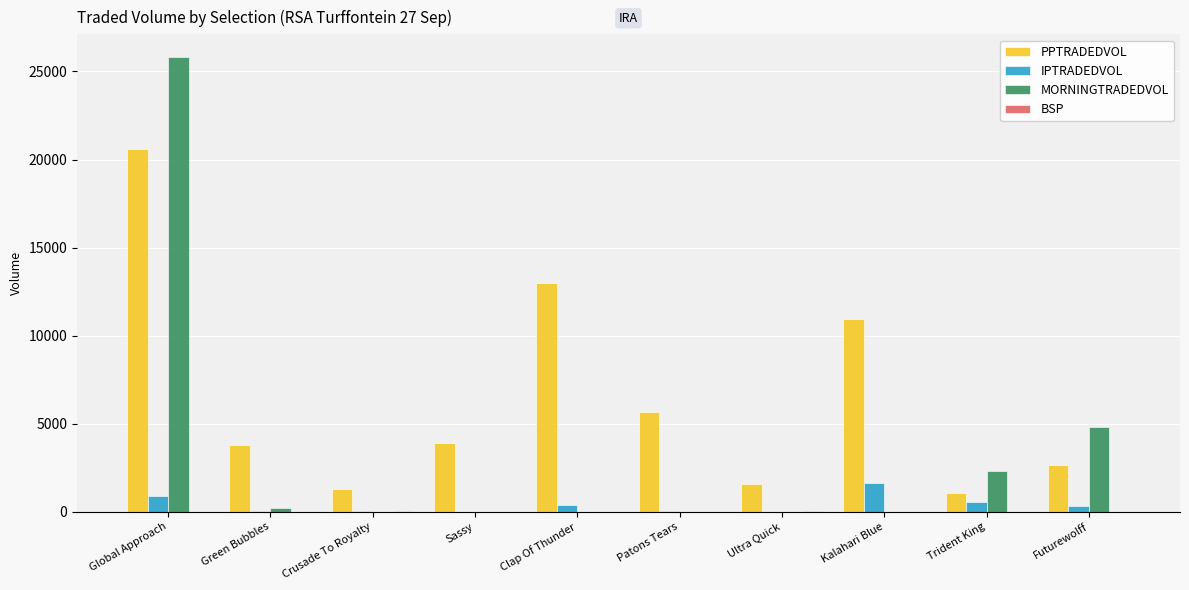

Which series has the largest total across all categories?

PPTRADEDVOL